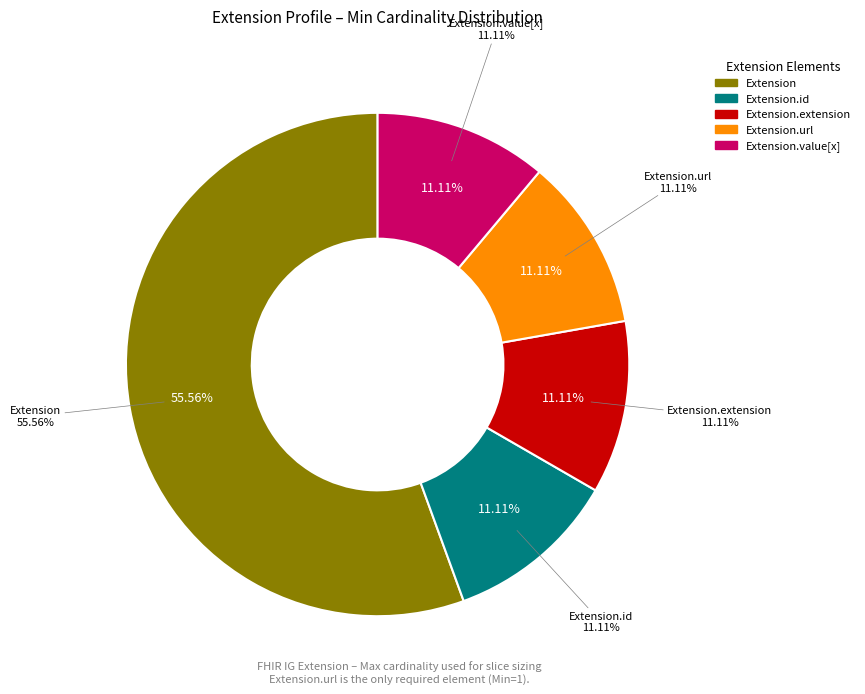

Is the sum of Extension.value[x] and Extension.extension greater than half?

No